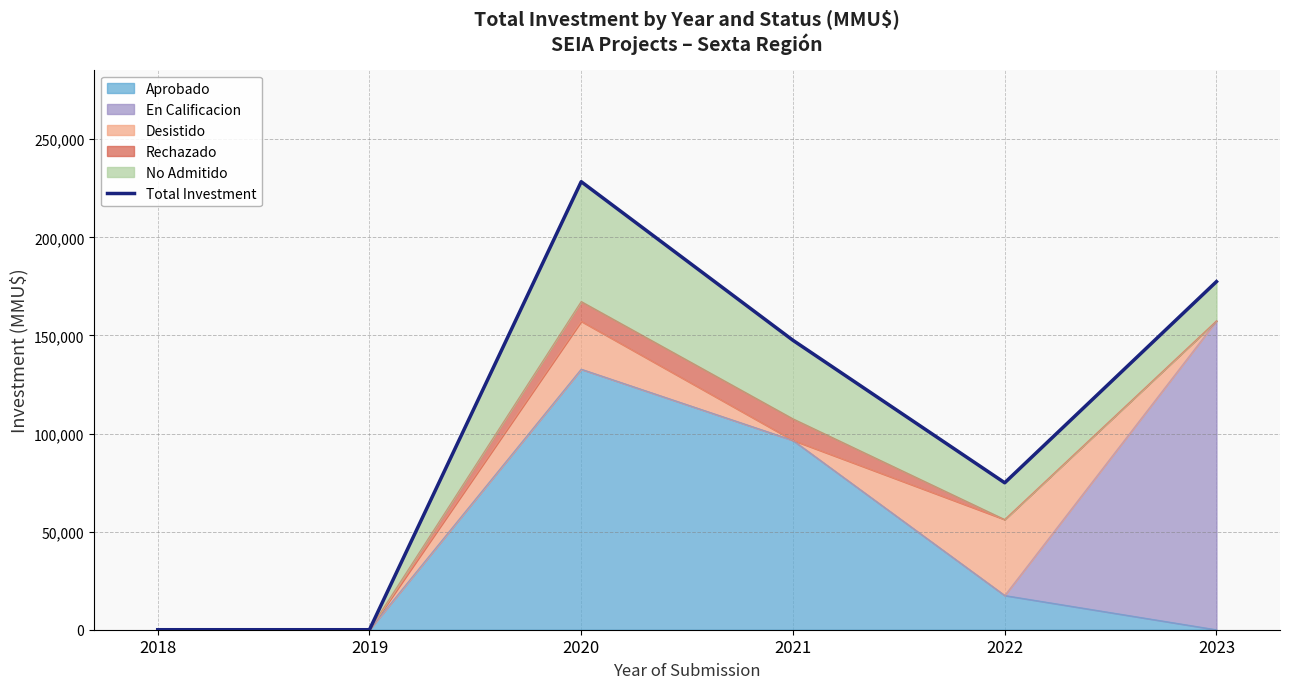

Reading right to left, extract all data points from this chart.

2023=177431	2022=74890	2021=147514	2020=228351	2019=0	2018=0